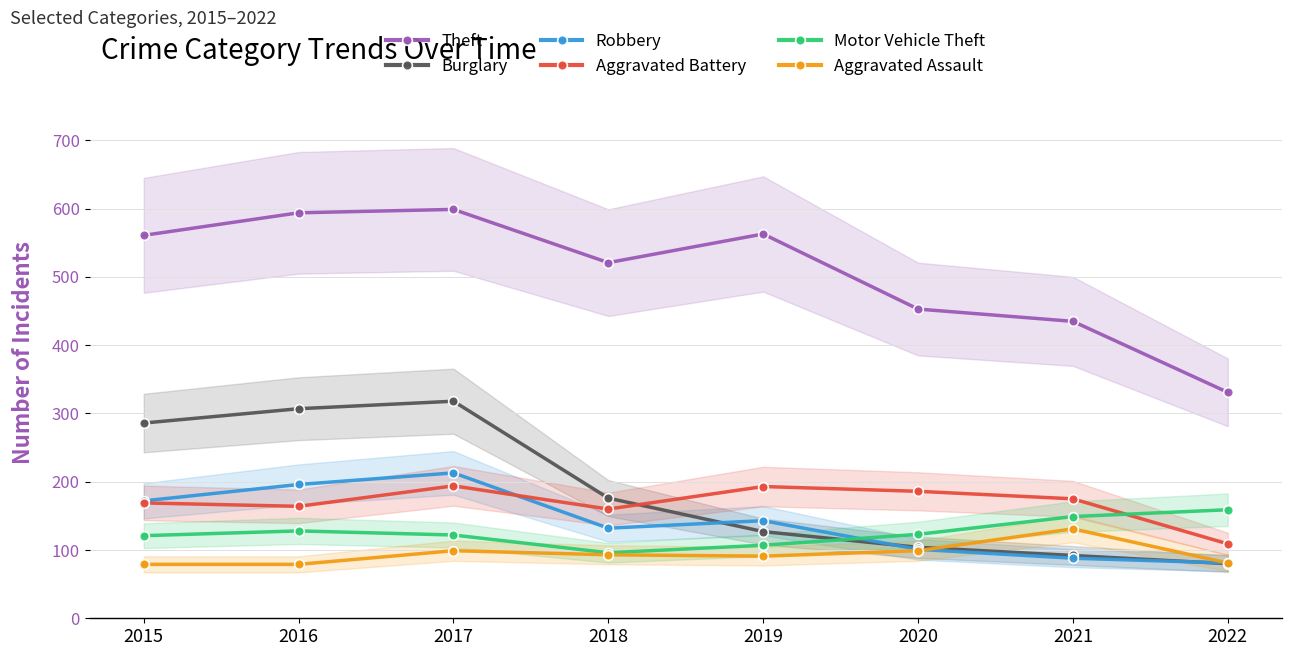

What is the total value across all series at 2019?

1224